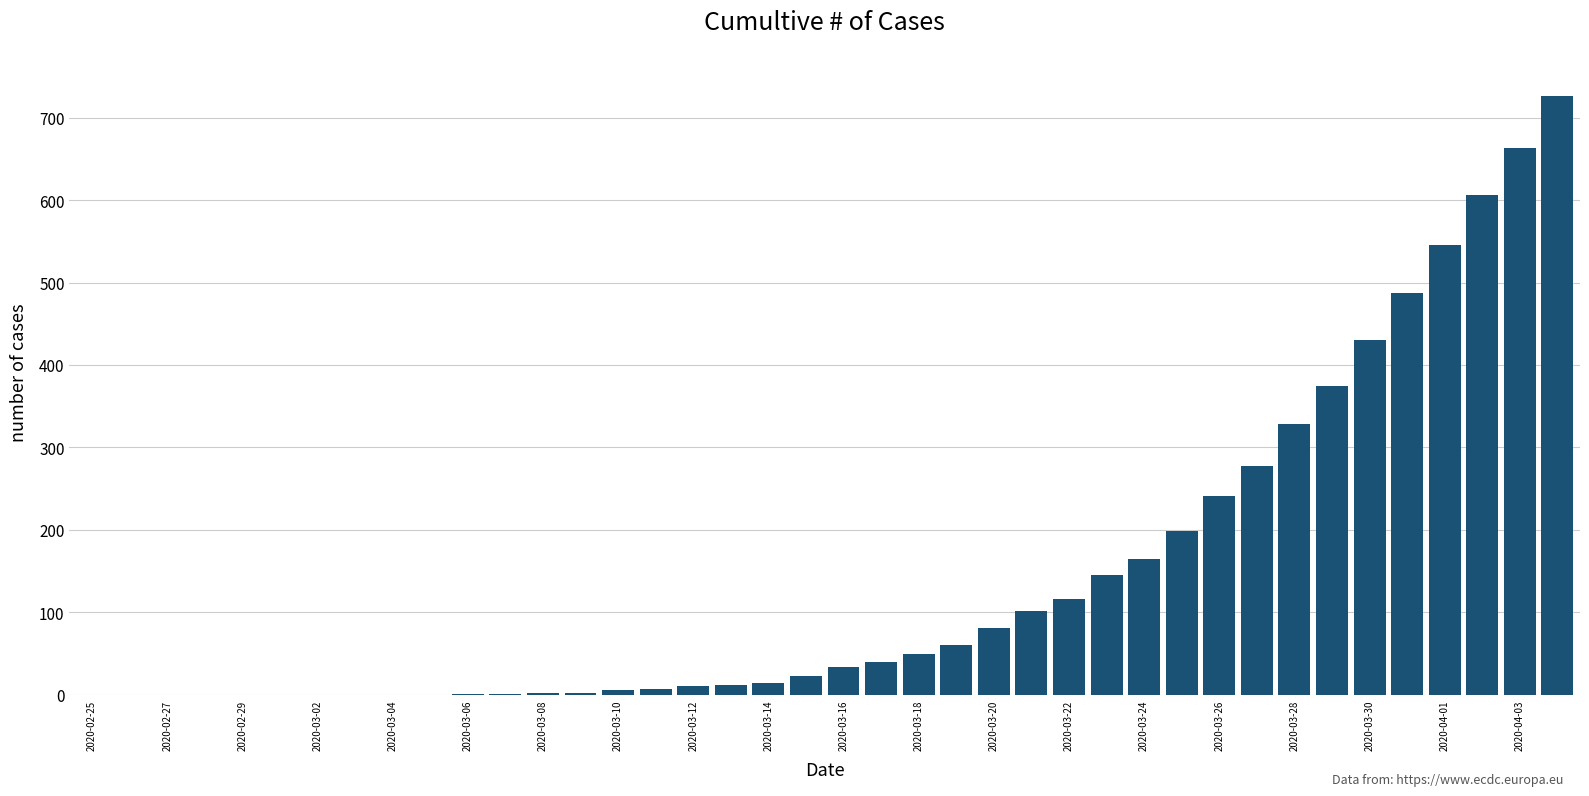

What is the greatest value displayed?

726